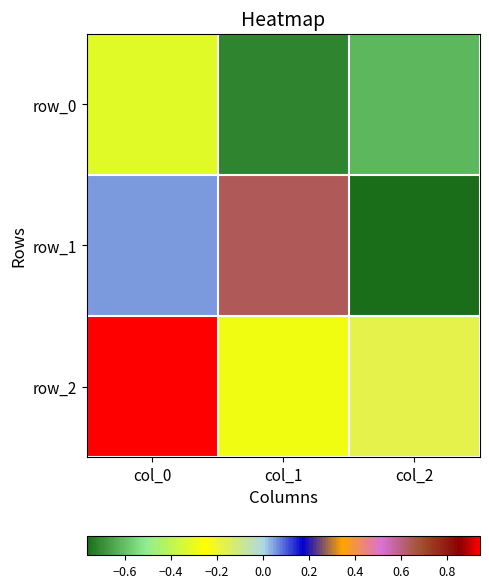

Rank the series by their average value, from highest to lowest.

row_2, row_1, row_0